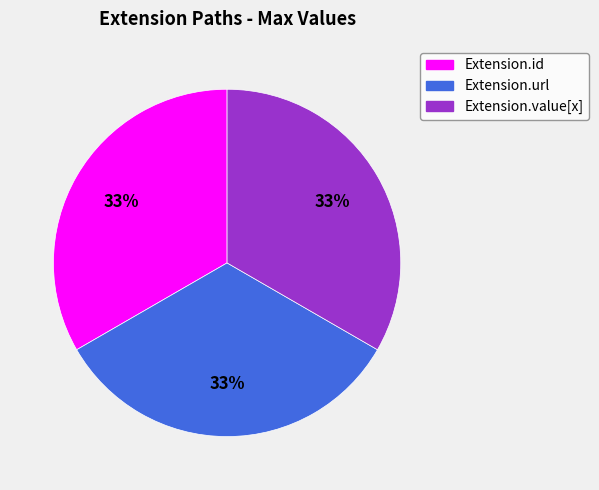

Is there a majority slice in this chart?

No